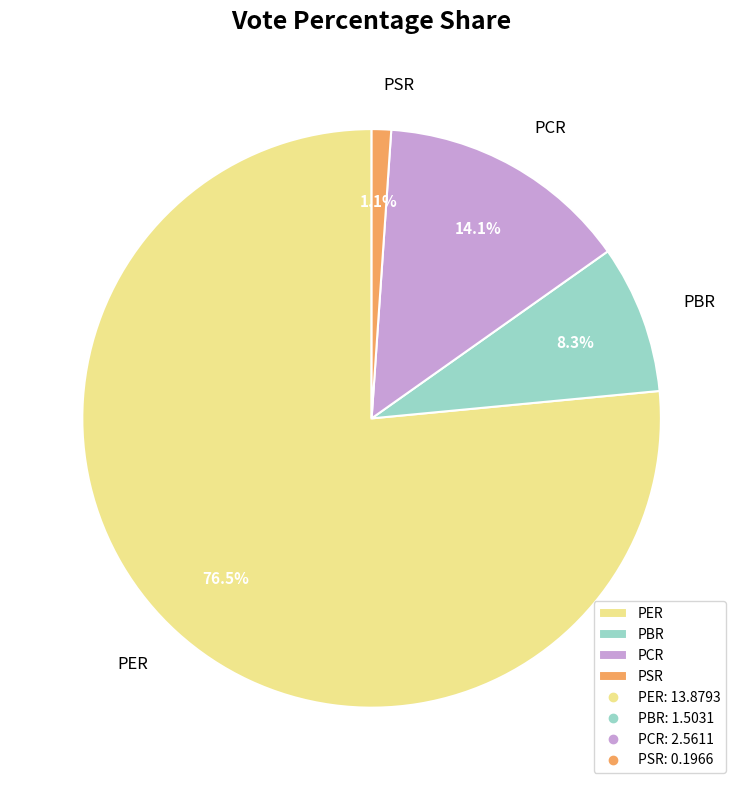

Is there any slice that represents more than half of the pie?

Yes